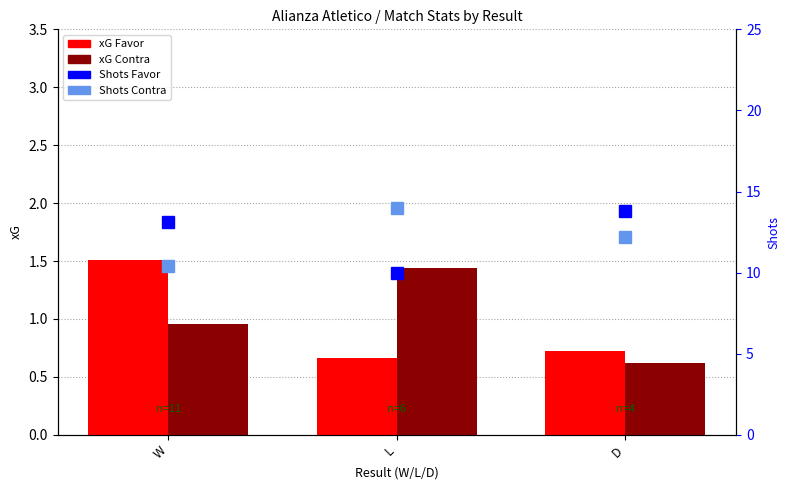

The value of xG Favor at L is 0.9. True or false?

False